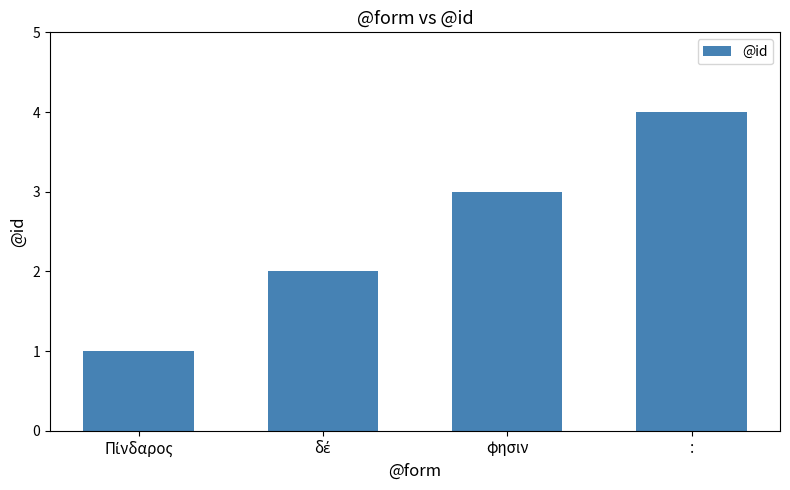

Does the chart contain stacked bars?

No